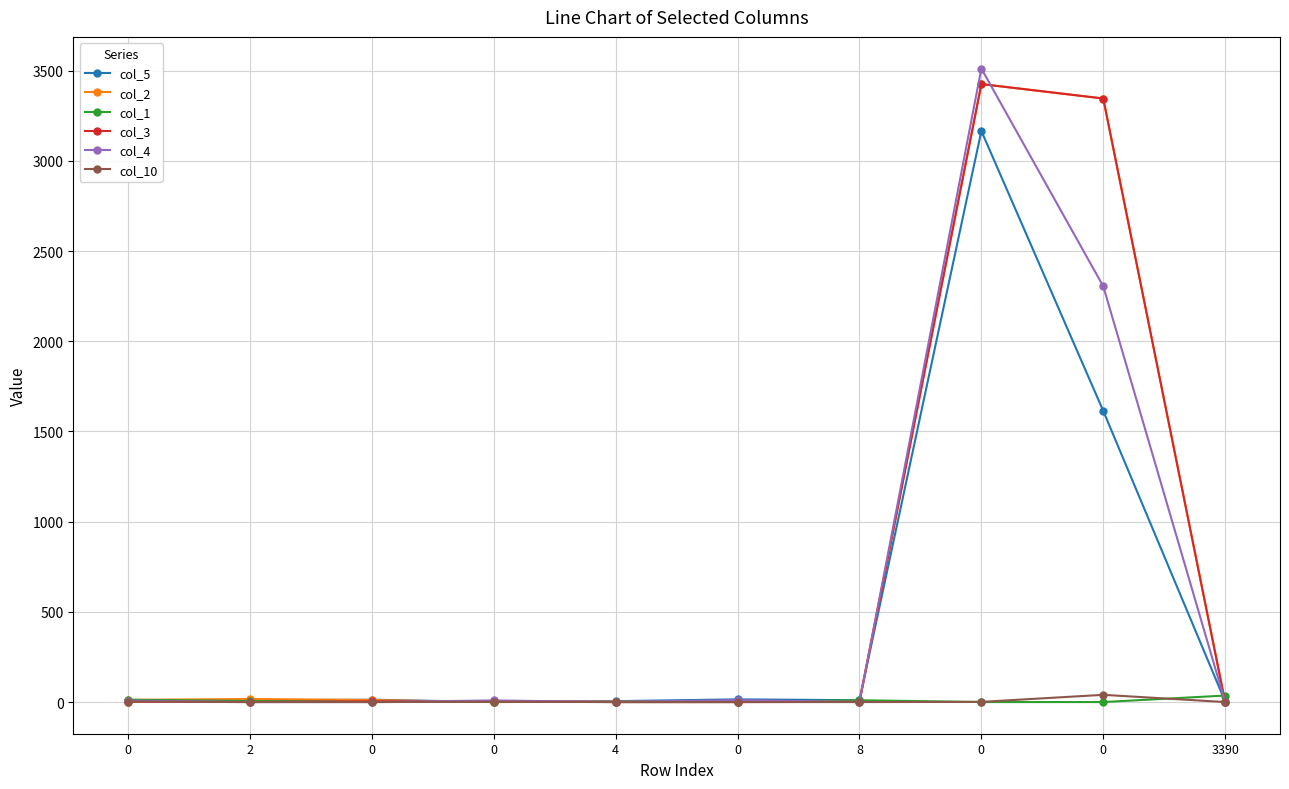

What is the average value of the col_5 series?

484